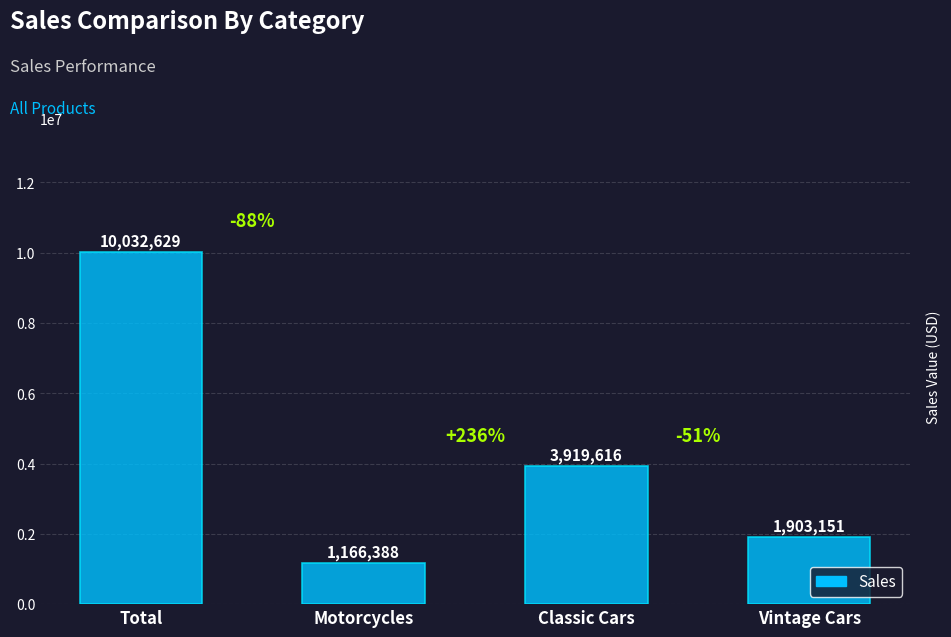

List the labels in order of value, largest first.

Total, Classic Cars, Vintage Cars, Motorcycles